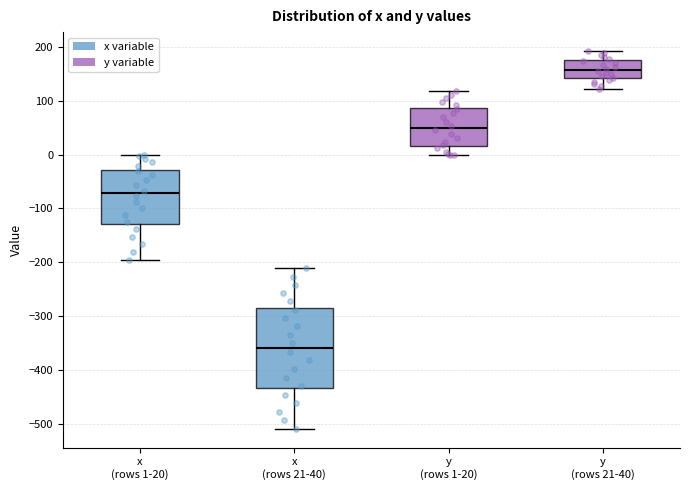

Which box is the tallest, from its lower edge to its upper edge?

x (rows 21-40)